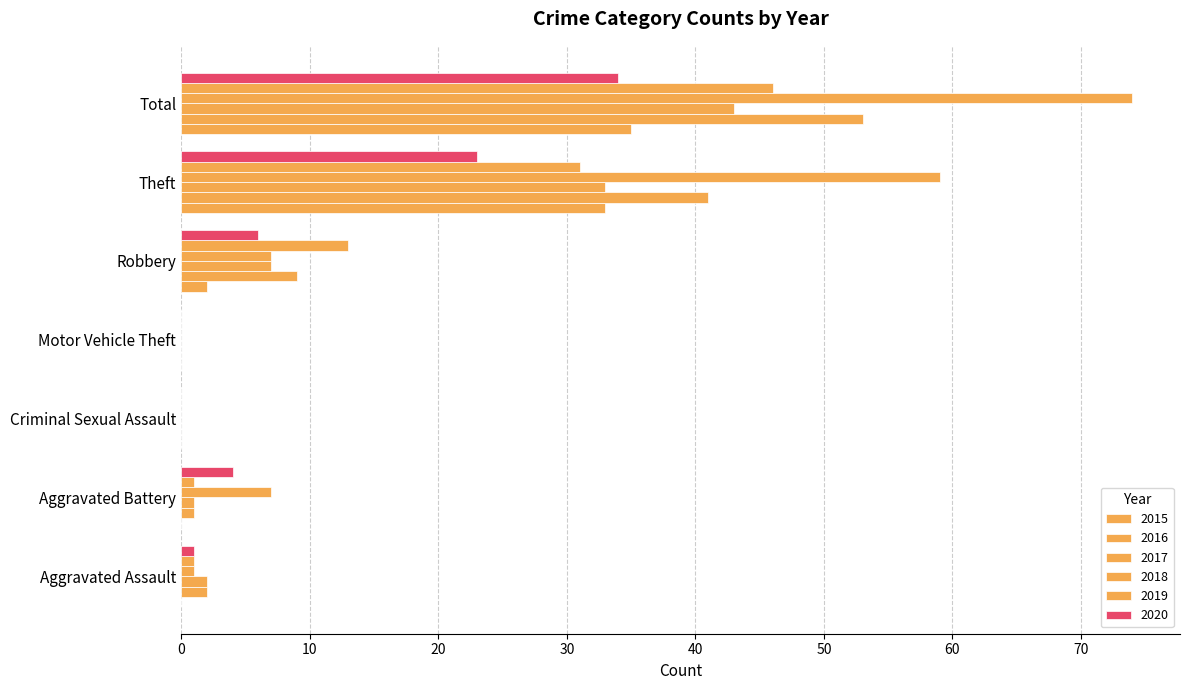

Reading left to right, transcribe all the data shown in this chart.

2015: Aggravated Assault=0	Aggravated Battery=0	Criminal Sexual Assault=0	Motor Vehicle Theft=0	Robbery=2	Theft=33	Total=35
2016: Aggravated Assault=2	Aggravated Battery=1	Criminal Sexual Assault=0	Motor Vehicle Theft=0	Robbery=9	Theft=41	Total=53
2017: Aggravated Assault=2	Aggravated Battery=1	Criminal Sexual Assault=0	Motor Vehicle Theft=0	Robbery=7	Theft=33	Total=43
2018: Aggravated Assault=1	Aggravated Battery=7	Criminal Sexual Assault=0	Motor Vehicle Theft=0	Robbery=7	Theft=59	Total=74
2019: Aggravated Assault=1	Aggravated Battery=1	Criminal Sexual Assault=0	Motor Vehicle Theft=0	Robbery=13	Theft=31	Total=46
2020: Aggravated Assault=1	Aggravated Battery=4	Criminal Sexual Assault=0	Motor Vehicle Theft=0	Robbery=6	Theft=23	Total=34